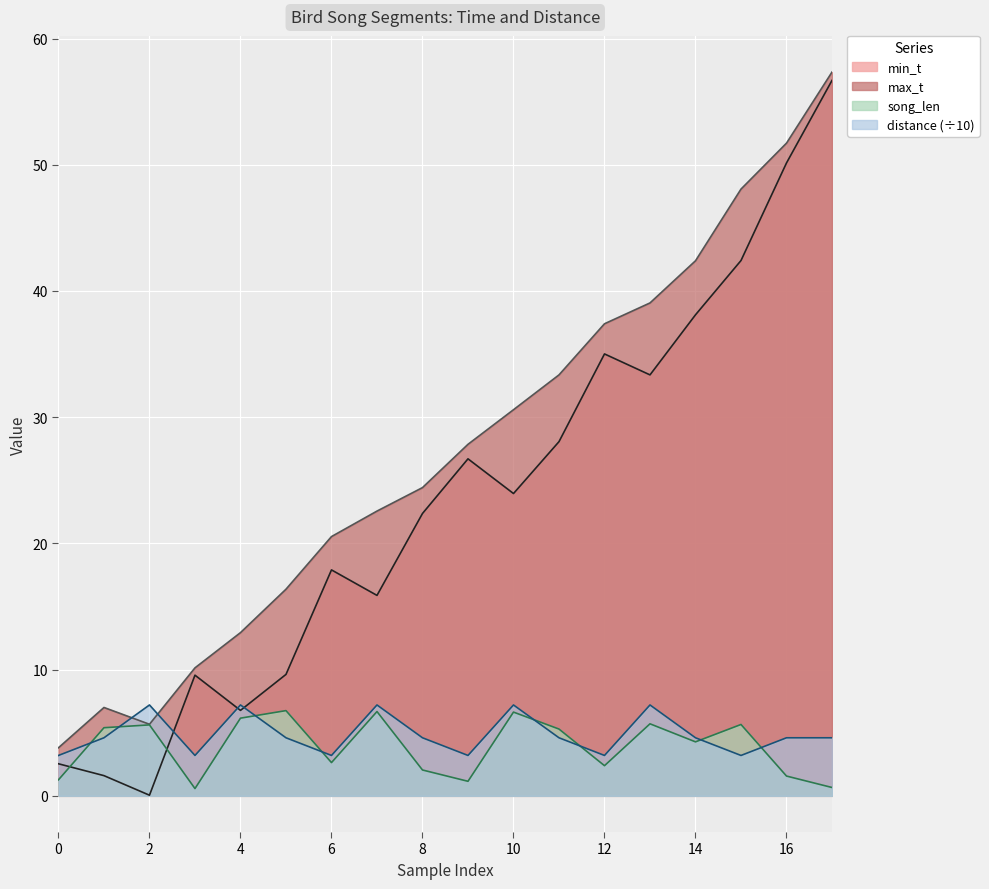

True or false: min_t has a value of 31.4 at 8.

False